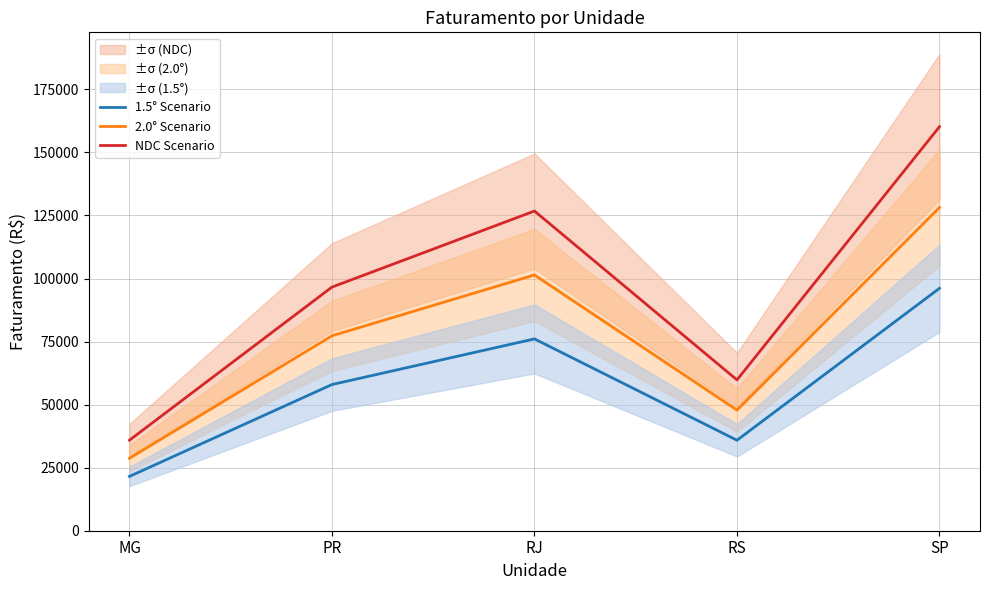

Which label corresponds to the smallest value in the chart?

MG